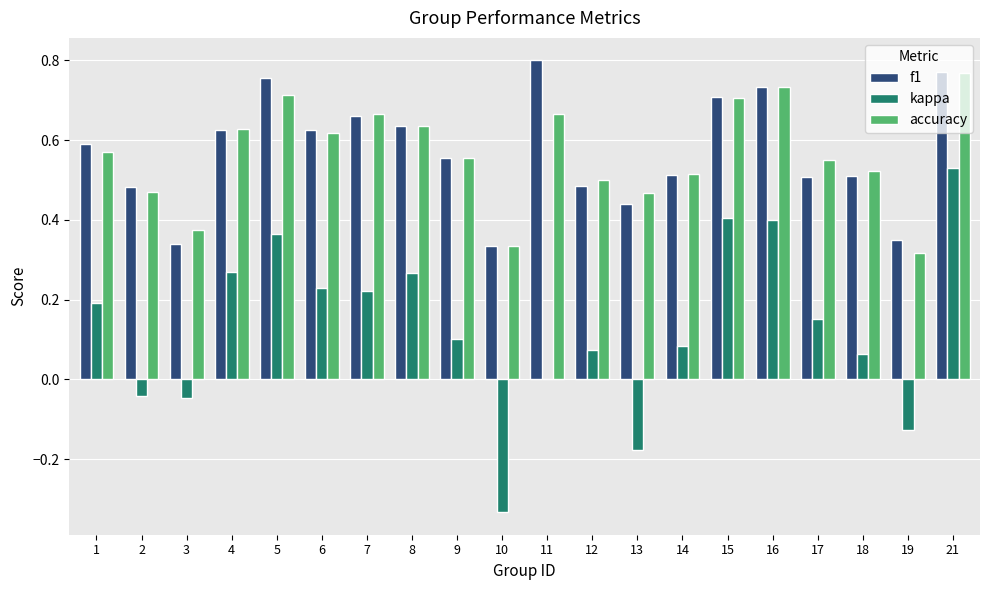

At which label does kappa reach its peak?

21